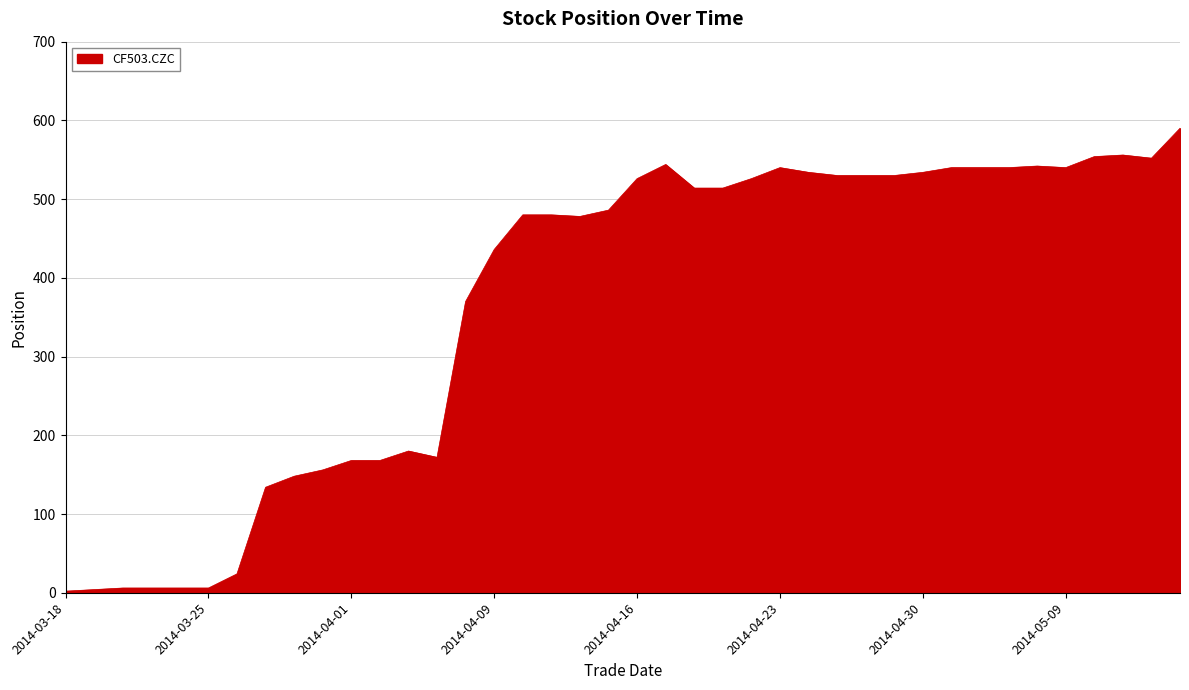

What is the maximum value shown in the chart?

590